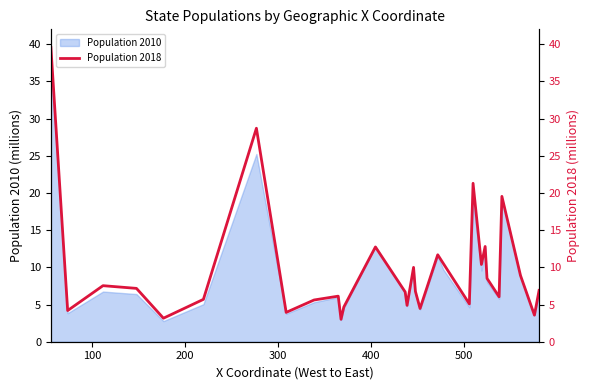

What is the highest value of the Population 2010 series?

37.3